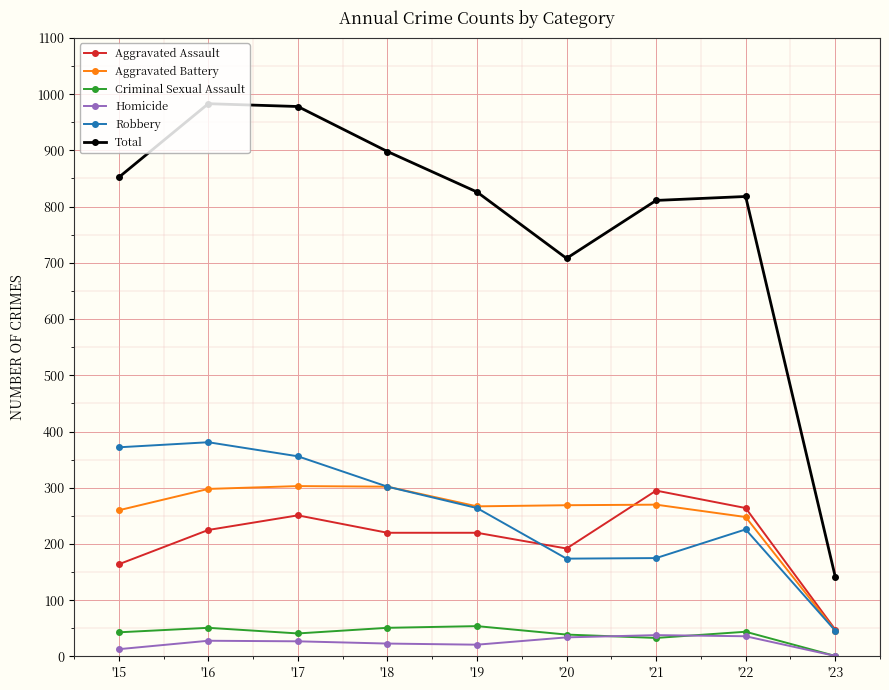

Is it true that Total equals 818 at '22?

True